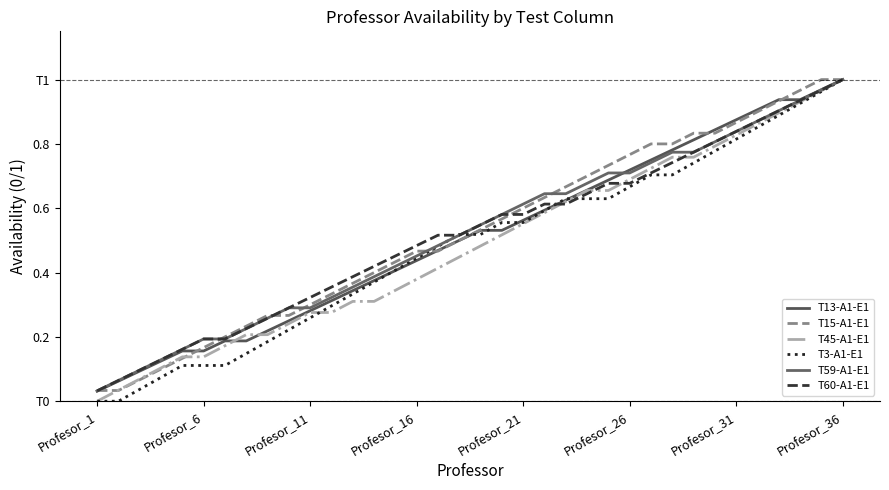

Reading left to right, what are all the values shown in this chart?

T13-A1-E1: 0.0	0.1	0.1	0.1	0.2	0.2	0.2	0.2	0.2	0.2	0.3	0.3	0.3	0.4	0.4	0.4	0.5	0.5	0.5	0.5	0.6	0.6	0.6	0.7	0.7	0.7	0.8	0.8	0.8	0.8	0.9	0.9	0.9	0.9	1.0	1.0
T15-A1-E1: 0.0	0.0	0.1	0.1	0.1	0.2	0.2	0.2	0.3	0.3	0.3	0.3	0.4	0.4	0.4	0.5	0.5	0.5	0.5	0.6	0.6	0.6	0.7	0.7	0.7	0.8	0.8	0.8	0.8	0.8	0.9	0.9	0.9	1.0	1.0	1.0
T45-A1-E1: 0.0	0.0	0.1	0.1	0.1	0.1	0.2	0.2	0.2	0.2	0.3	0.3	0.3	0.3	0.3	0.4	0.4	0.4	0.5	0.5	0.6	0.6	0.6	0.7	0.7	0.7	0.7	0.8	0.8	0.8	0.8	0.9	0.9	0.9	1.0	1.0
T3-A1-E1: 0.0	0.0	0.0	0.1	0.1	0.1	0.1	0.1	0.2	0.2	0.3	0.3	0.3	0.4	0.4	0.4	0.5	0.5	0.5	0.6	0.6	0.6	0.6	0.6	0.6	0.7	0.7	0.7	0.7	0.8	0.8	0.9	0.9	0.9	1.0	1.0
T59-A1-E1: 0.0	0.1	0.1	0.1	0.2	0.2	0.2	0.2	0.3	0.3	0.3	0.3	0.4	0.4	0.4	0.5	0.5	0.5	0.5	0.6	0.6	0.6	0.6	0.7	0.7	0.7	0.7	0.8	0.8	0.8	0.8	0.9	0.9	0.9	1.0	1.0
T60-A1-E1: 0.0	0.1	0.1	0.1	0.2	0.2	0.2	0.2	0.3	0.3	0.3	0.4	0.4	0.4	0.5	0.5	0.5	0.5	0.5	0.6	0.6	0.6	0.6	0.6	0.7	0.7	0.7	0.7	0.8	0.8	0.8	0.9	0.9	0.9	1.0	1.0